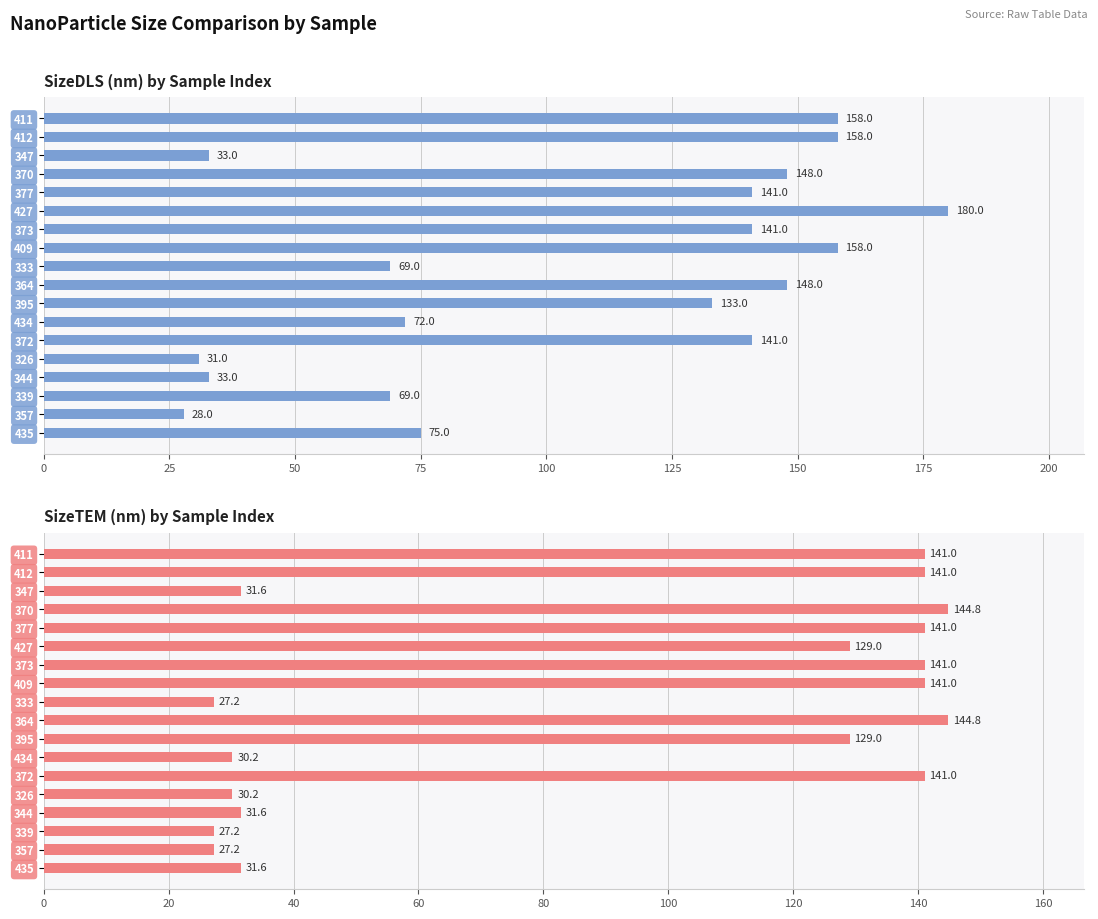

How many values in the SizeDLS (nm) series are below 141?

9